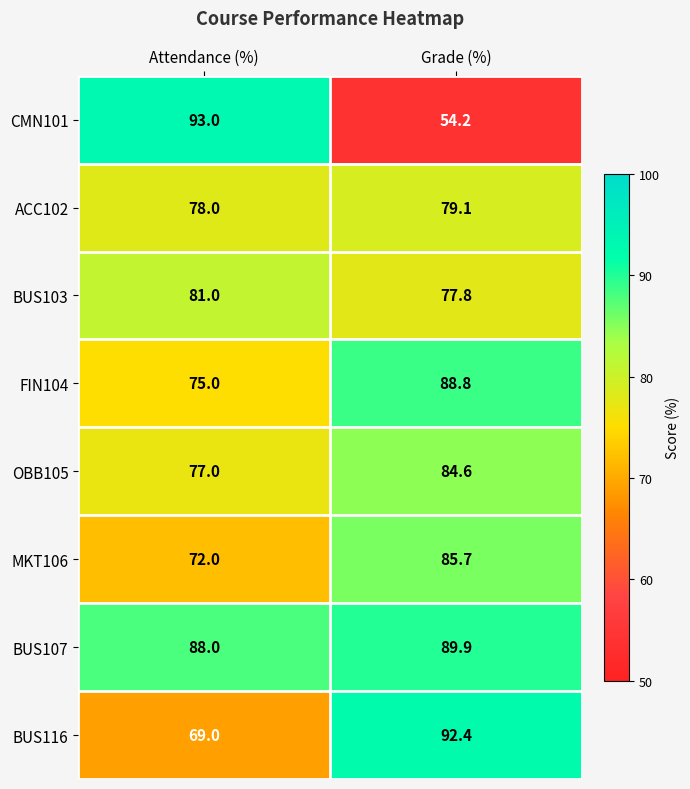

What is the total value across all series at Attendance (%)?

633.0